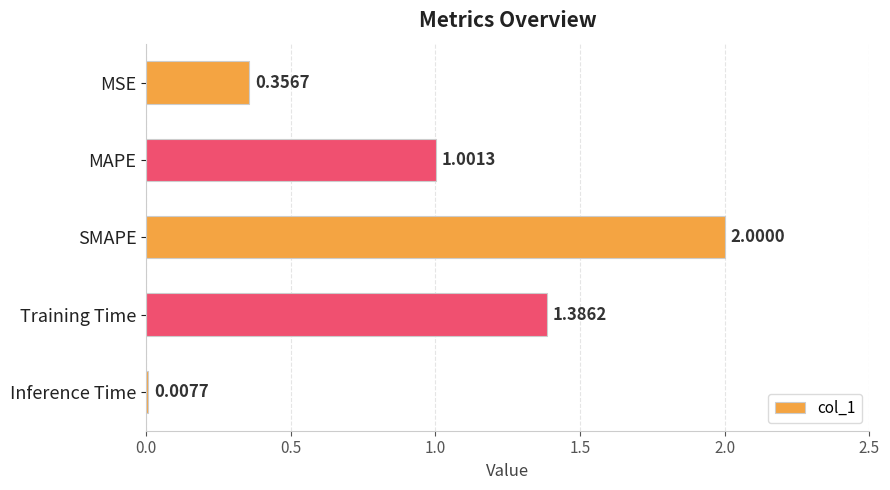

Between MAPE and MSE, which is larger?

MAPE